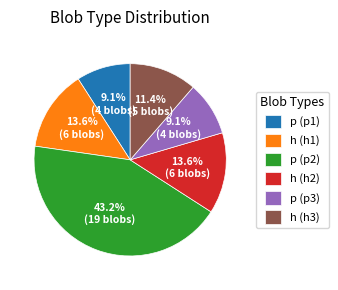

To the nearest percent, what portion does p (p2) represent?

43%